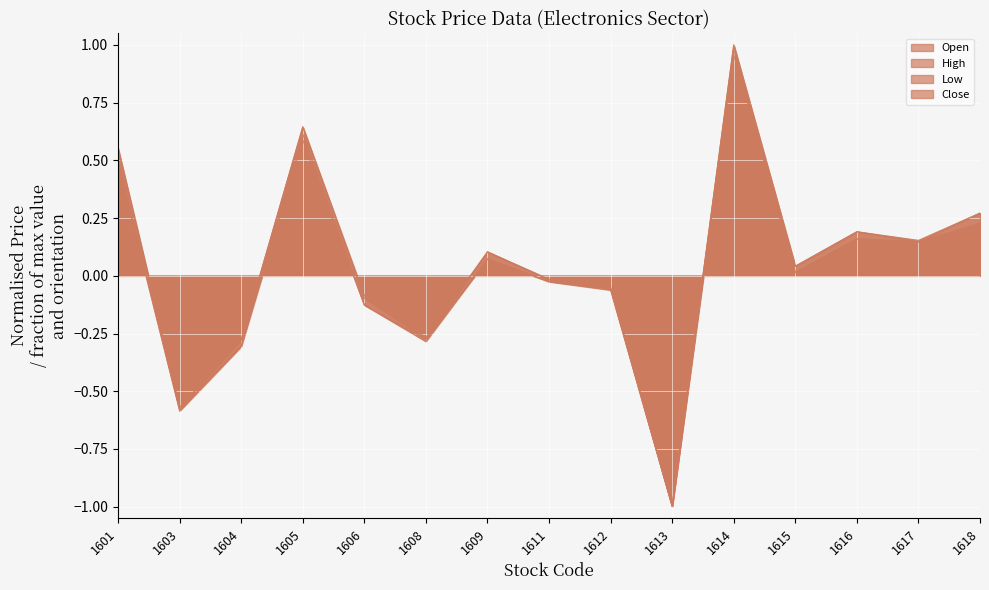

How many interior local valleys does the Open series have?

5